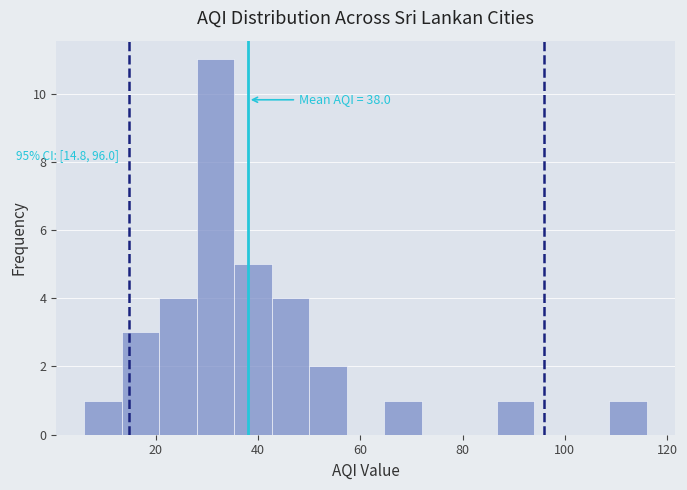

Read against the x-axis, roughly where is the centre of the tallest bar?

32